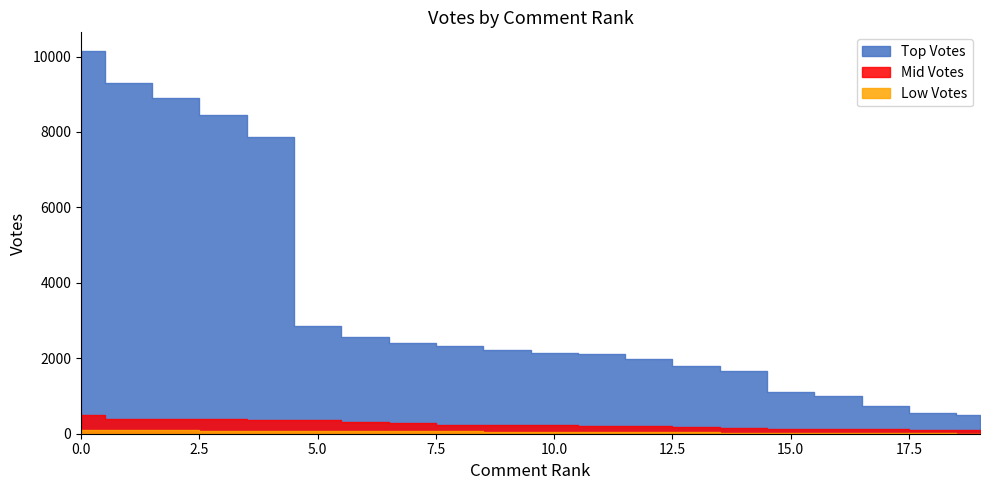

What is the value of the Low Votes point at the 9th from the left?

60